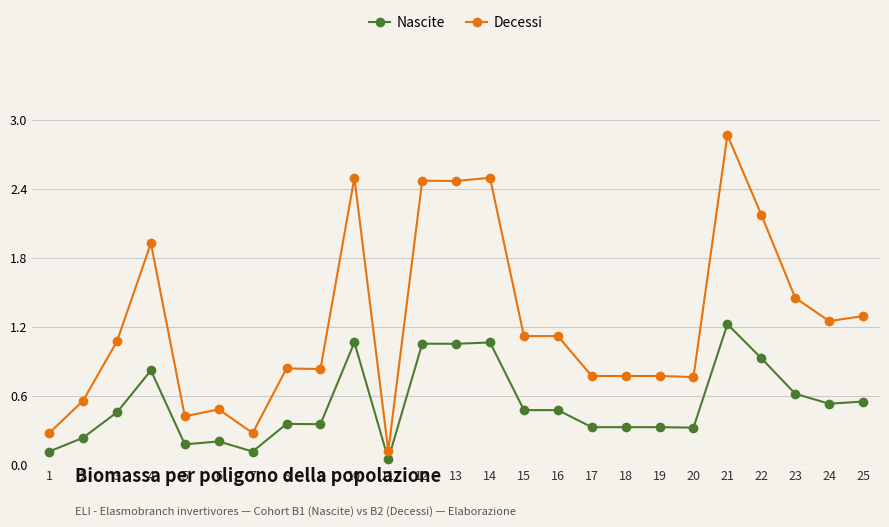

Which series has the largest range (max minus min)?

Decessi